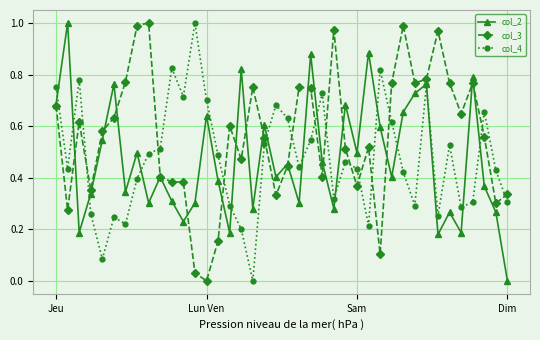

What is the sum of all col_2 values?

18.9